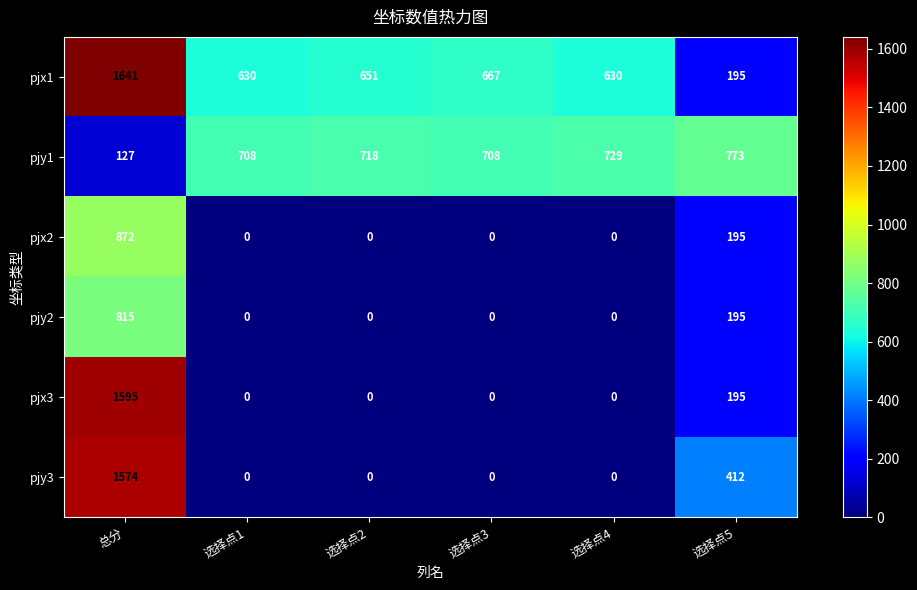

What is the difference between the highest and lowest values at 总分?

1514